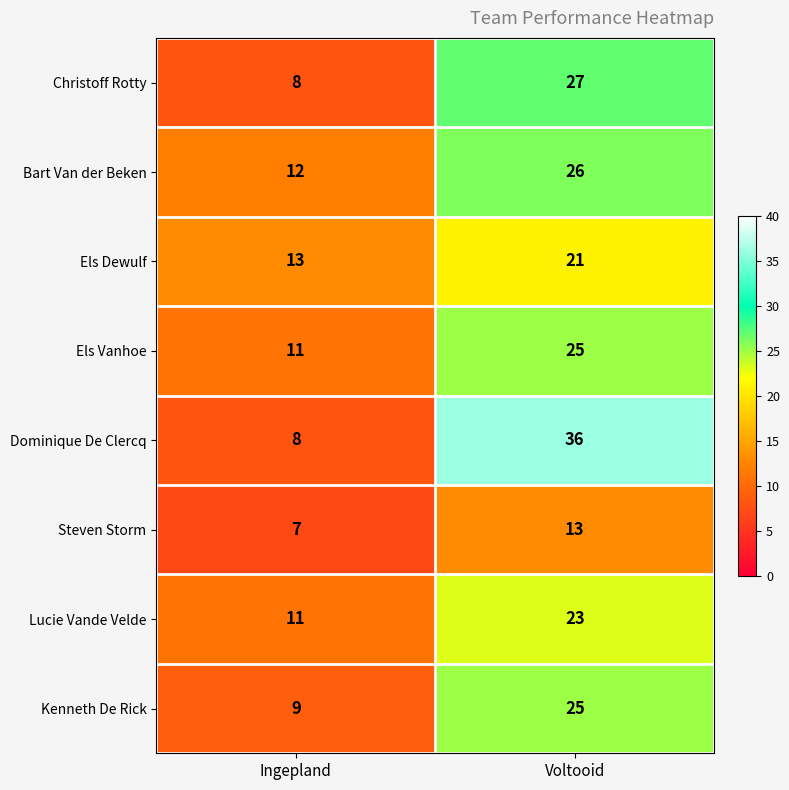

What is the maximum value shown in the chart?

36